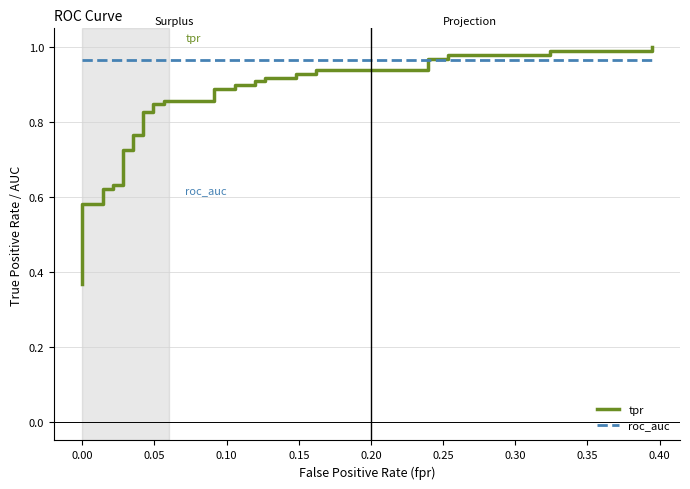

How many data points does each series have?

40